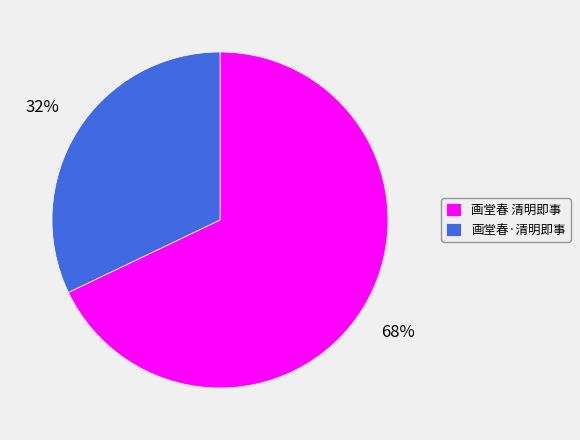

Does any single category account for the majority?

Yes